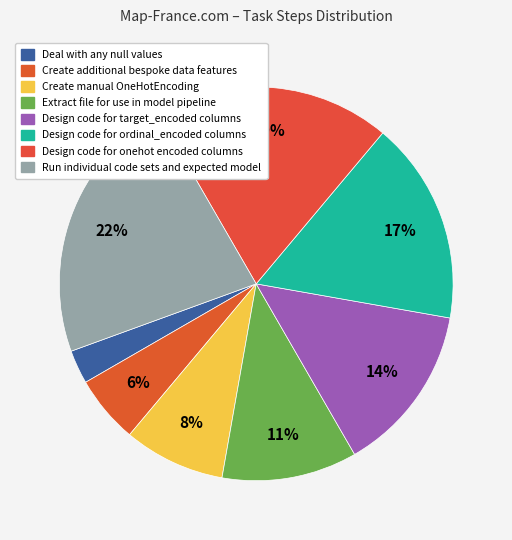

What is the total percentage of Design code for ordinal_encoded columns and Deal with any null values?

19.4%